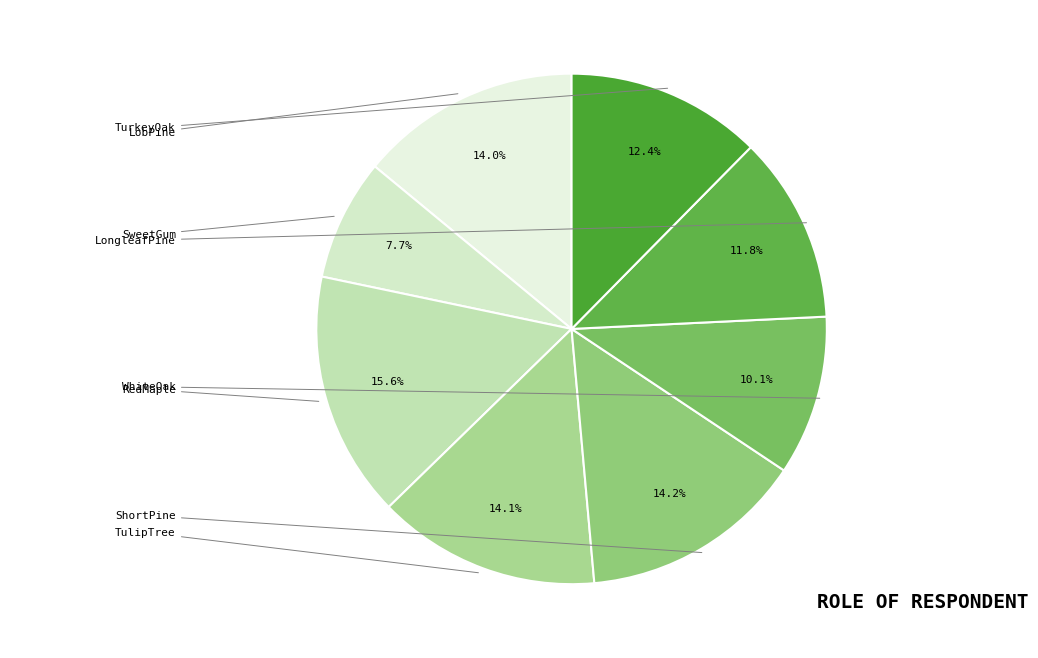

Which has a higher value, TulipTree or LobPine?

TulipTree